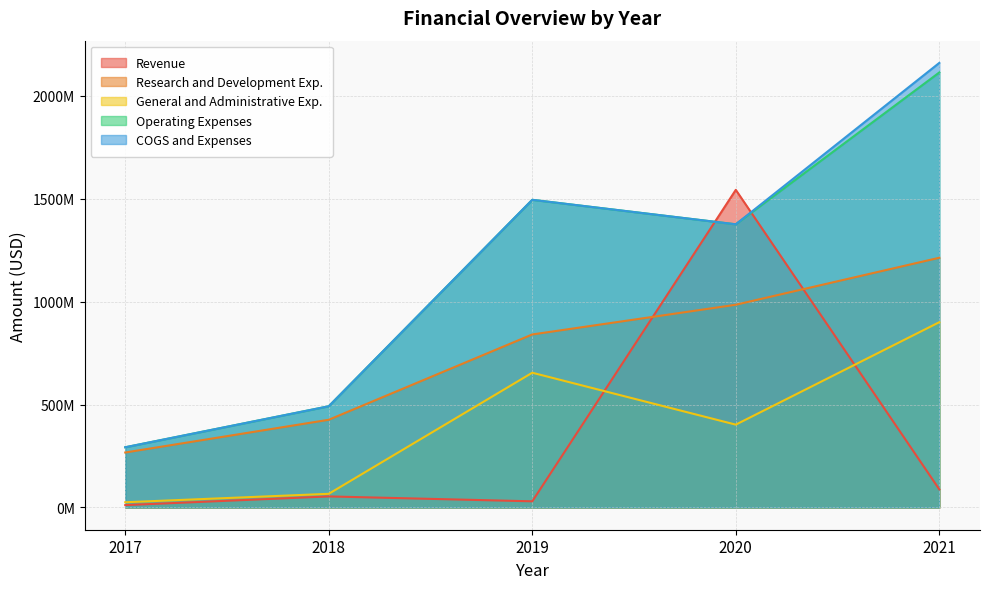

Reading left to right, list all the values displayed in this chart.

Revenue: 11556000	53781000	30000000	1542668000	88026000
Research and Development Exp.: 267075000	426028000	840415000	984689000	1212958000
General and Administrative Exp.: 25436000	66391000	654553000	402409000	899943000
Operating Expenses: 292511000	491669000	1494400000	1375465000	2112901000
COGS and Expenses: 292511000	491669000	1494400000	1375465000	2159333000